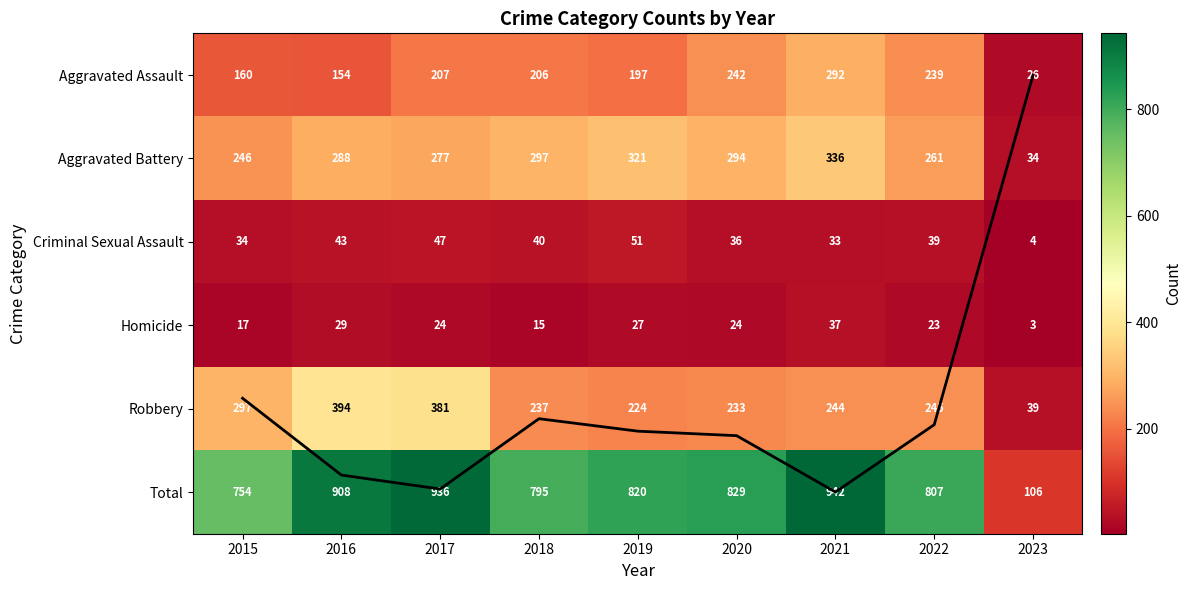

At 2021, list the series in order from smallest to largest.

Criminal Sexual Assault, Homicide, Robbery, Aggravated Assault, Aggravated Battery, Total